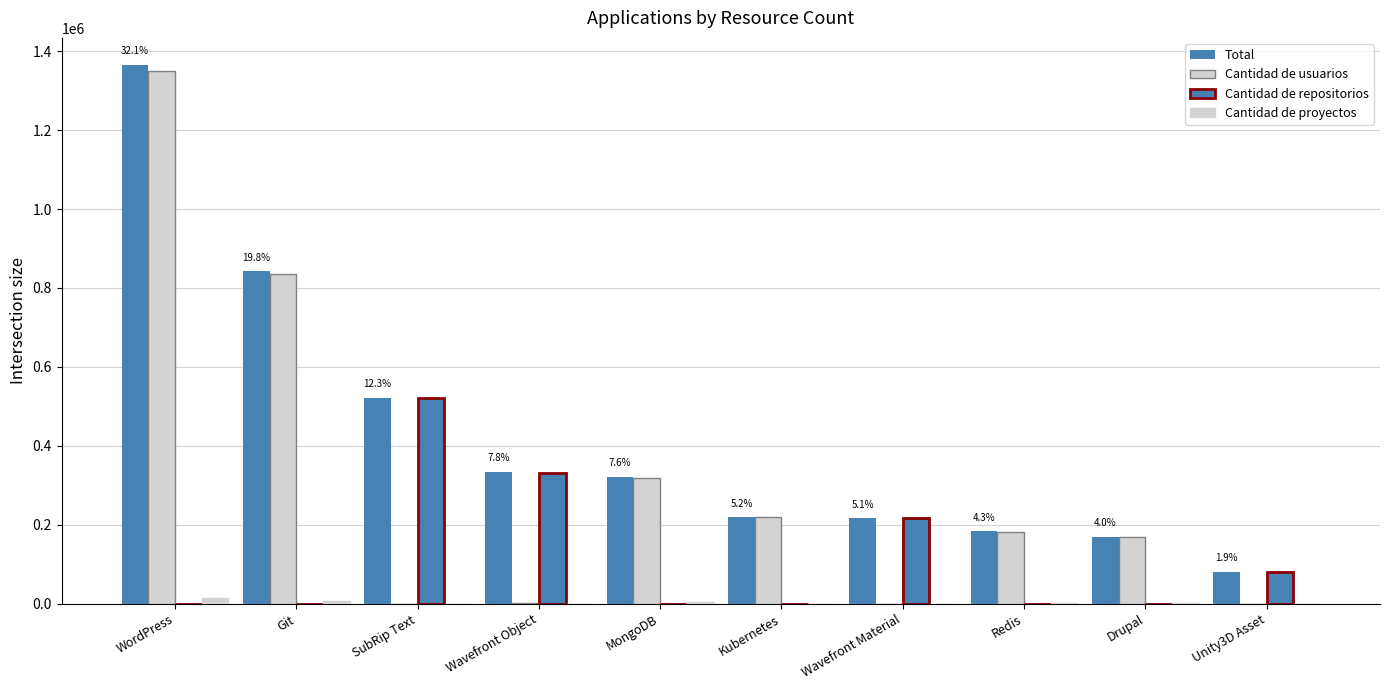

What is the difference between the second highest and second lowest values in the Cantidad de repositorios series?

331144